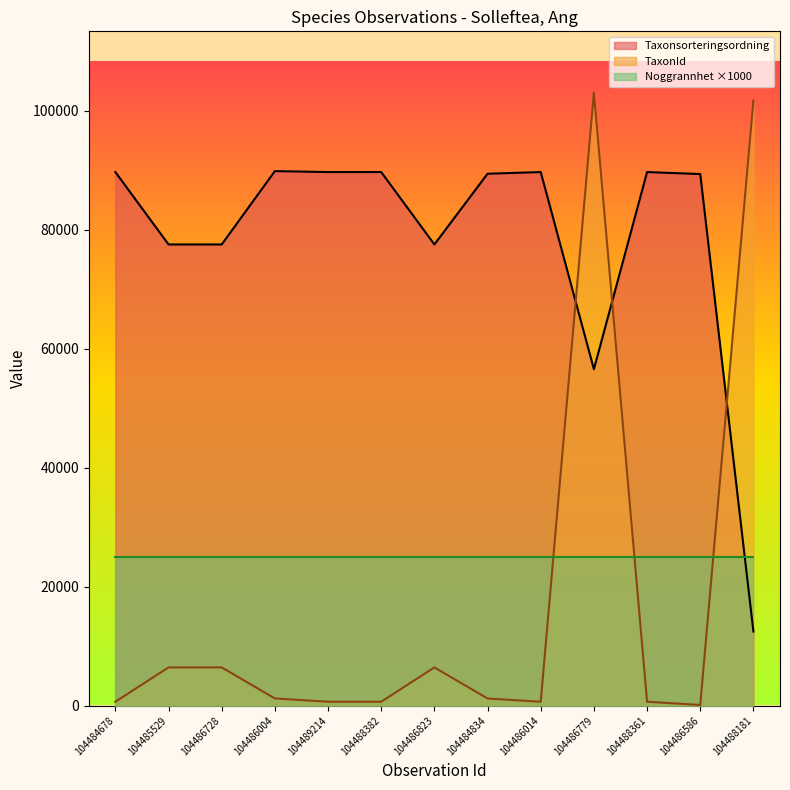

List the series in order of their peak value, highest first.

TaxonId, Taxonsorteringsordning, Noggrannhet ×1000